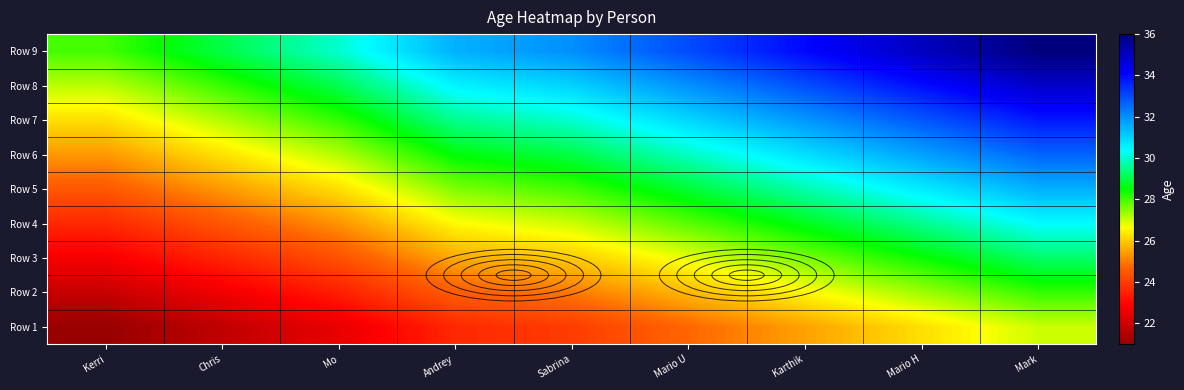

Which series has the largest range (max minus min)?

Row 9